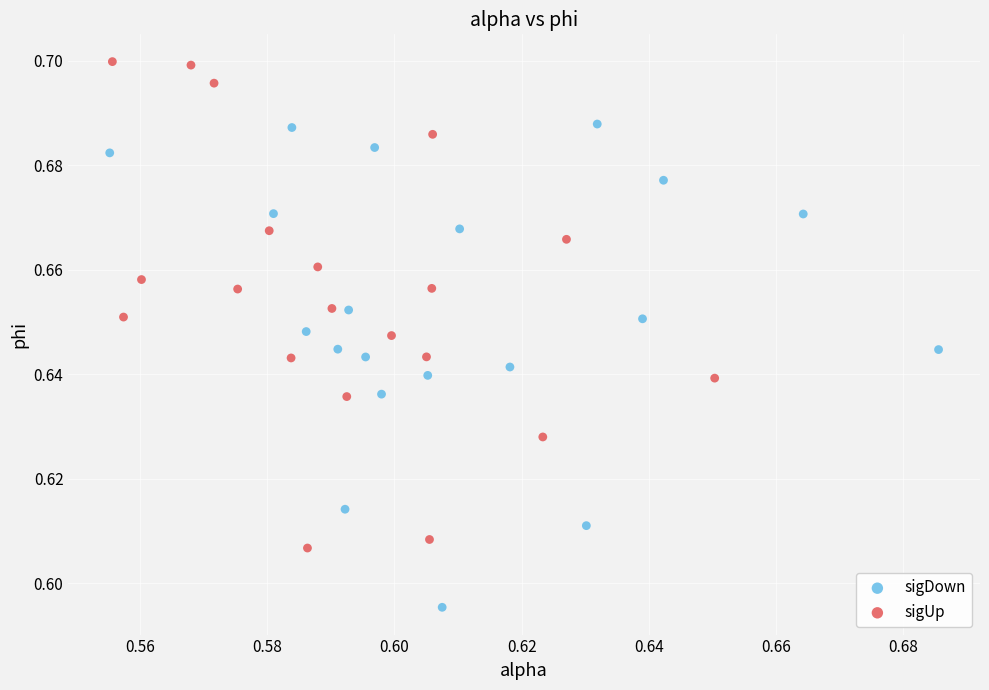

Which series reaches the minimum Y coordinate?

sigDown